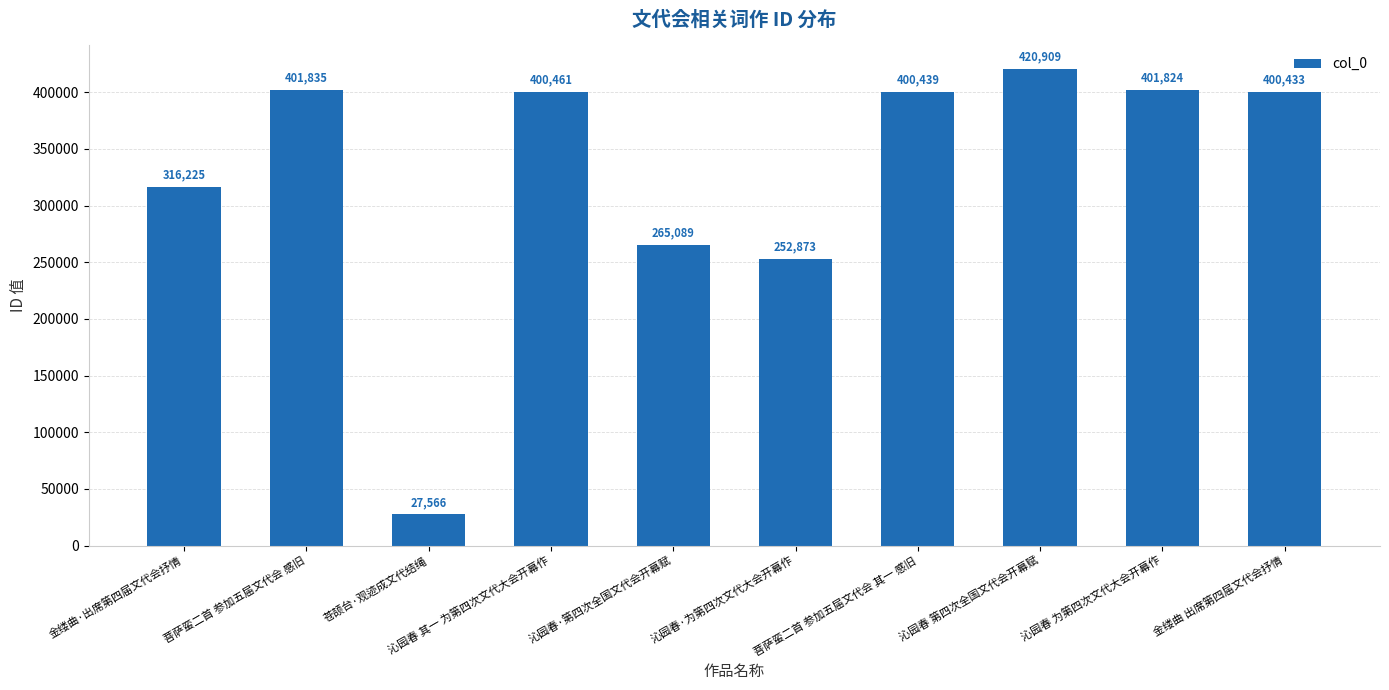

What is the value of the 1st bar from the left?

316225